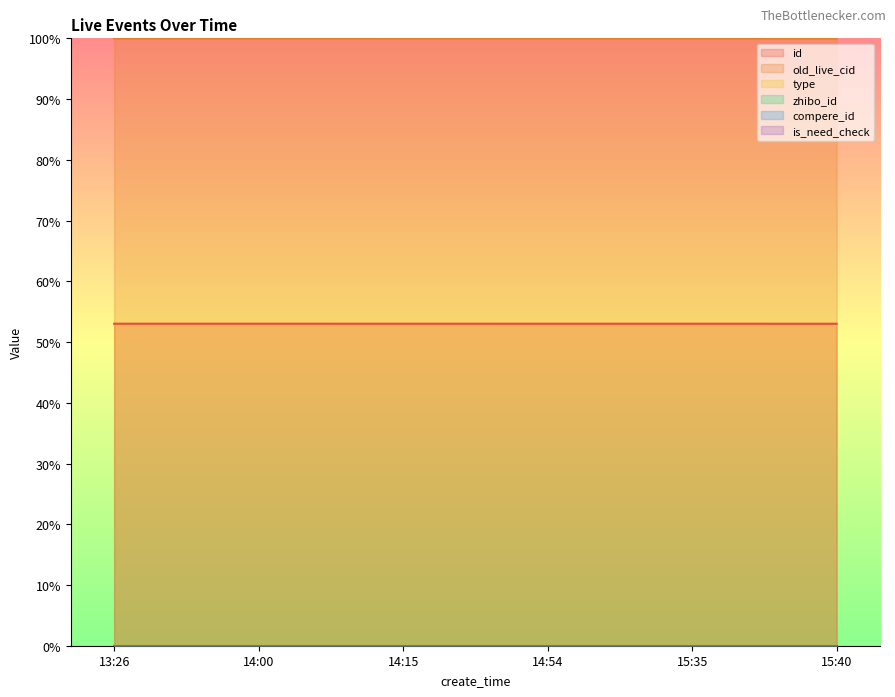

How many lines are shown in the chart?

6